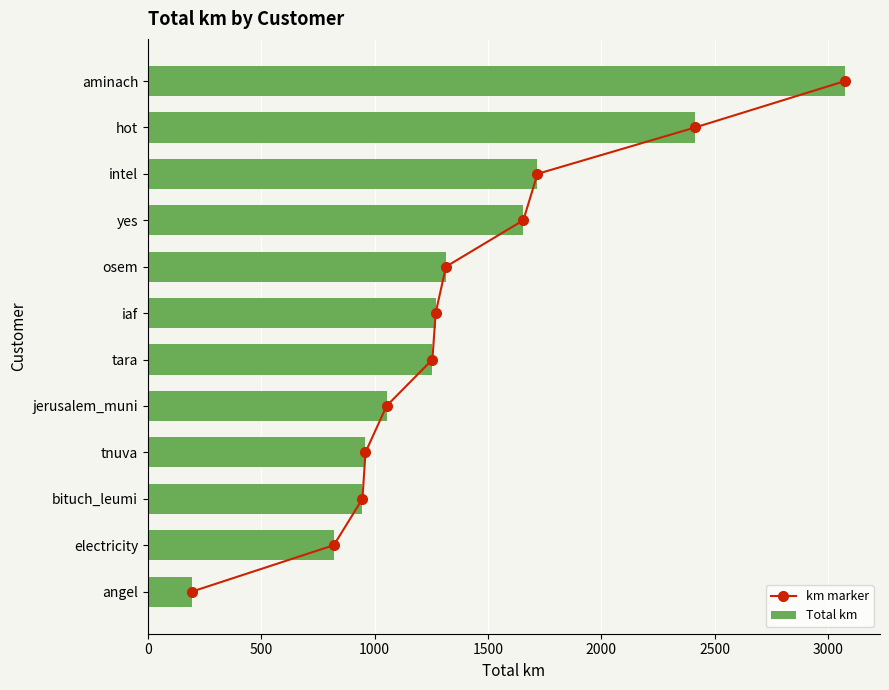

What is the sum of the Total km values at iaf and tara?

2524.5